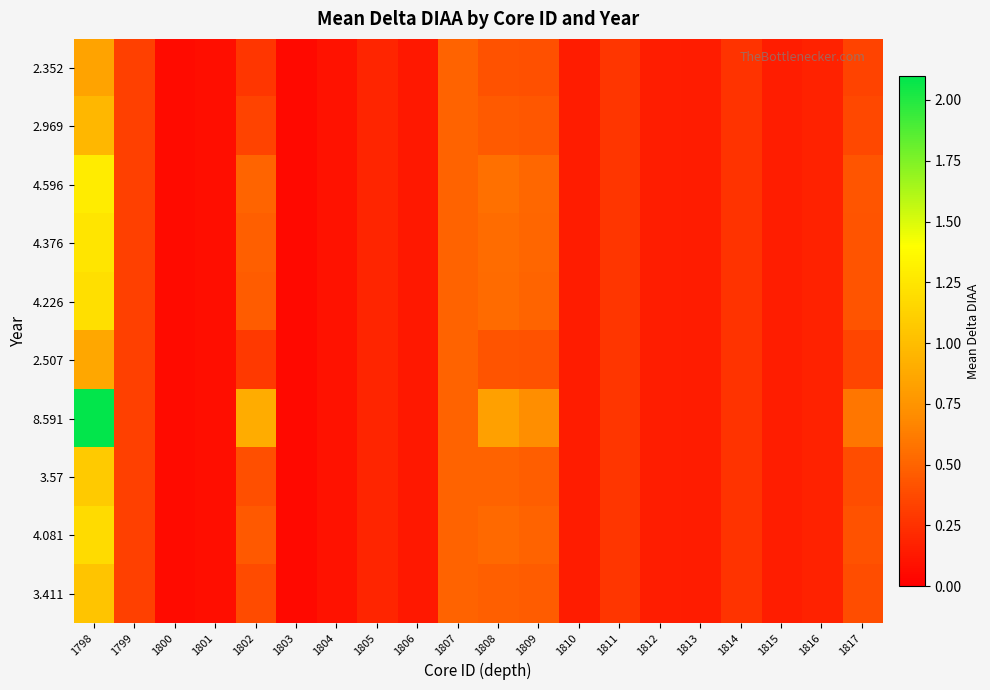

How many categories are shown in the chart?

20